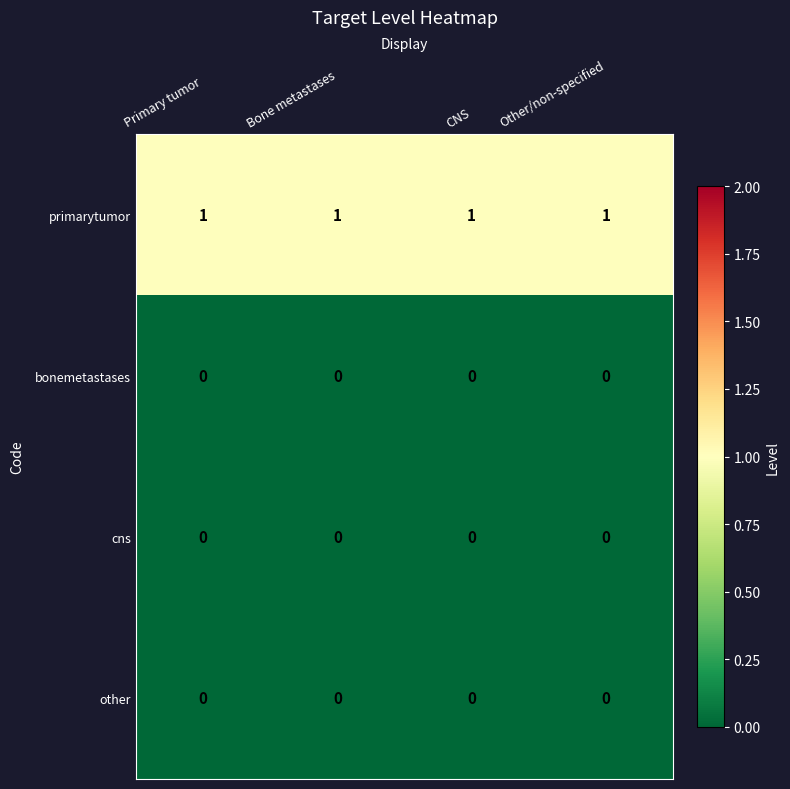

What is the sum of all primarytumor values?

4